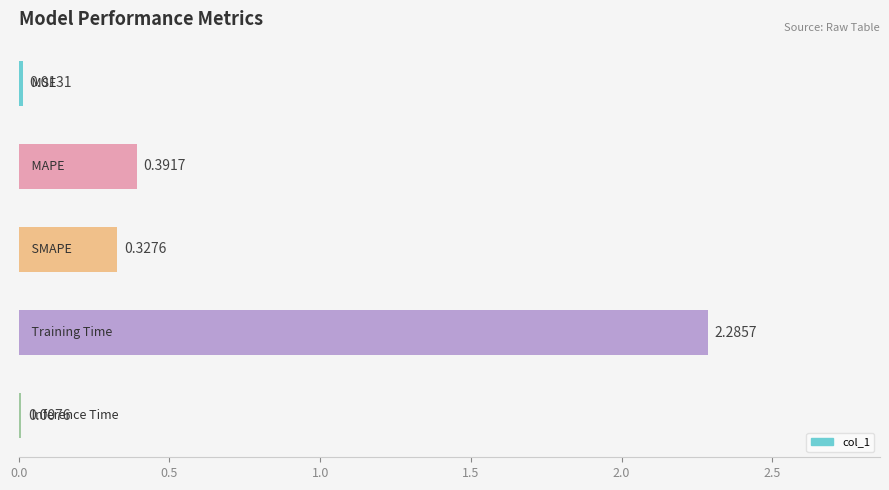

What is the sum of all values?

3.0